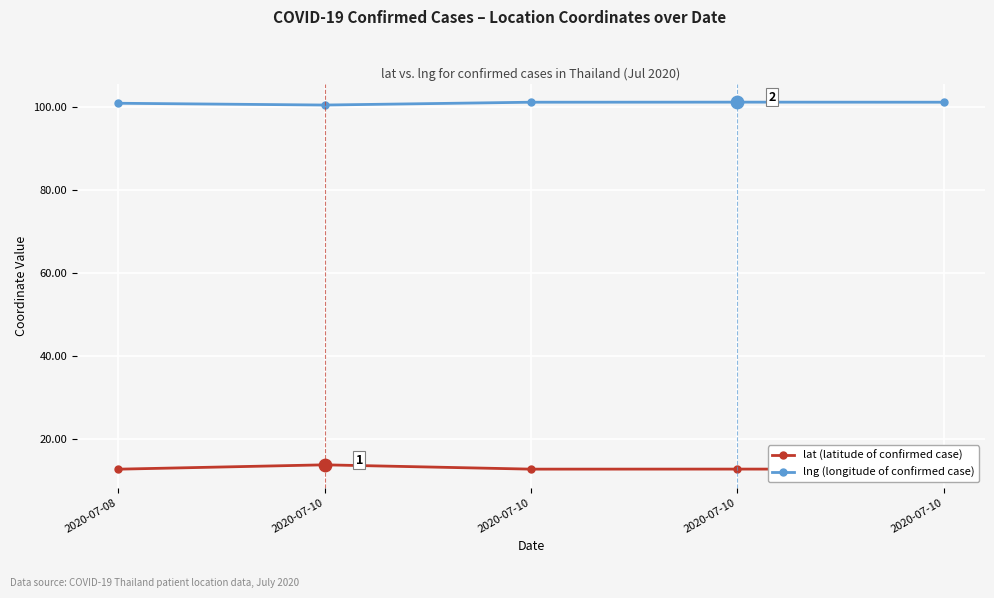

What are all the series names shown in the legend?

lat (latitude of confirmed case), lng (longitude of confirmed case)